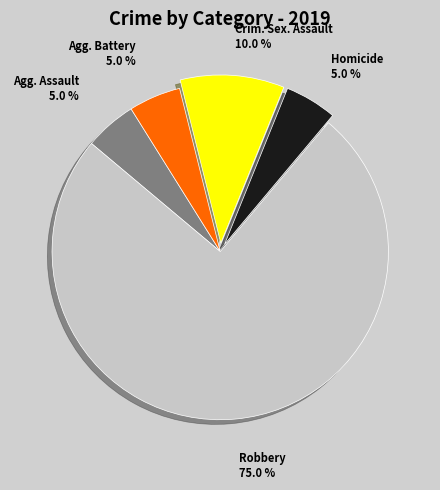

Is there a majority slice in this chart?

Yes